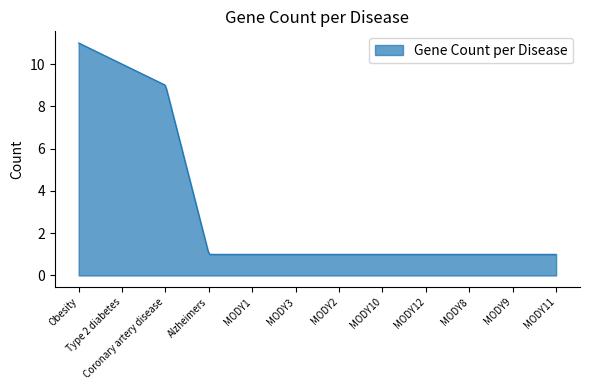

What is the smallest value displayed?

1.0